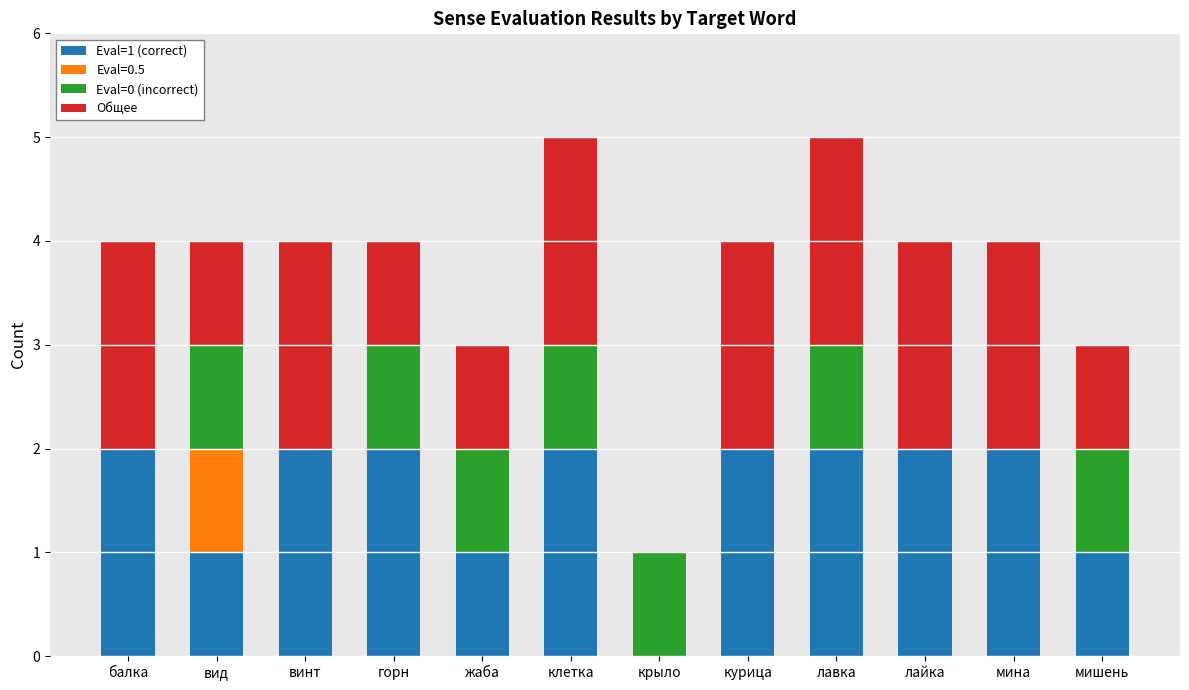

What is the total value across all series at лайка?

4